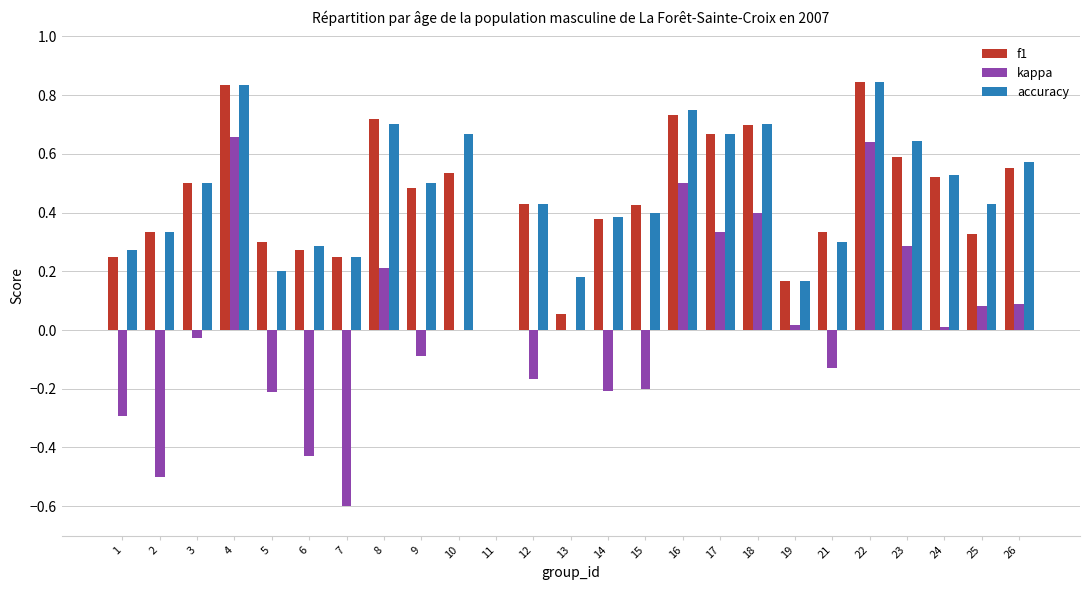

Which series has the largest range (max minus min)?

kappa